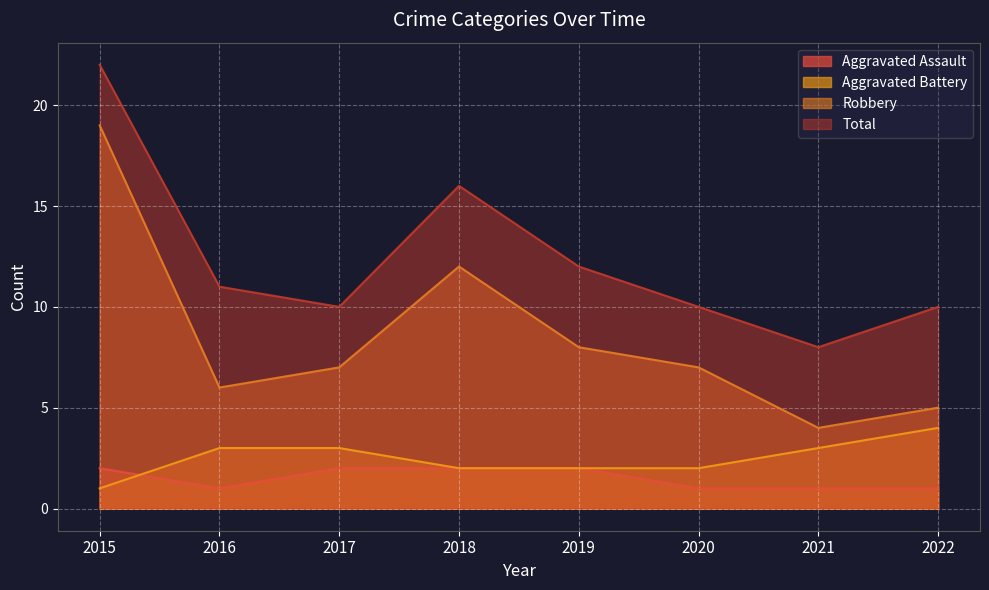

Which series has the largest total across all categories?

Total